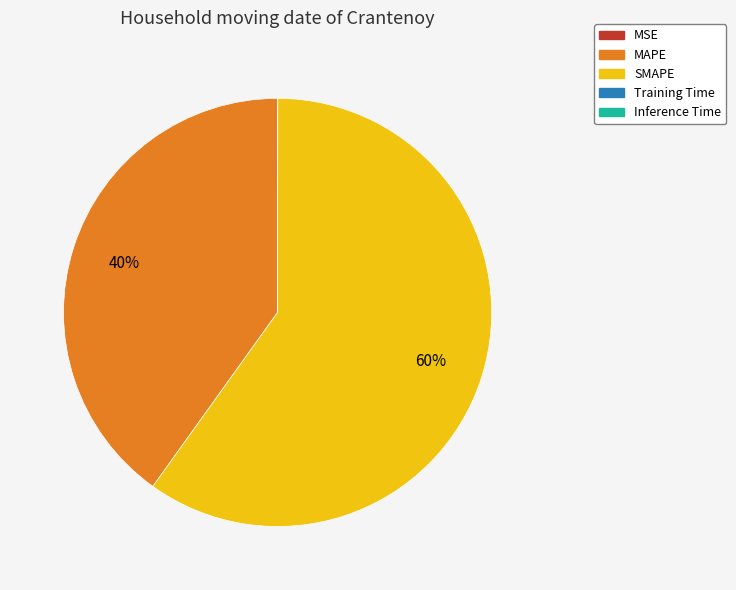

Is it true that MAPE is 40% of the pie?

True